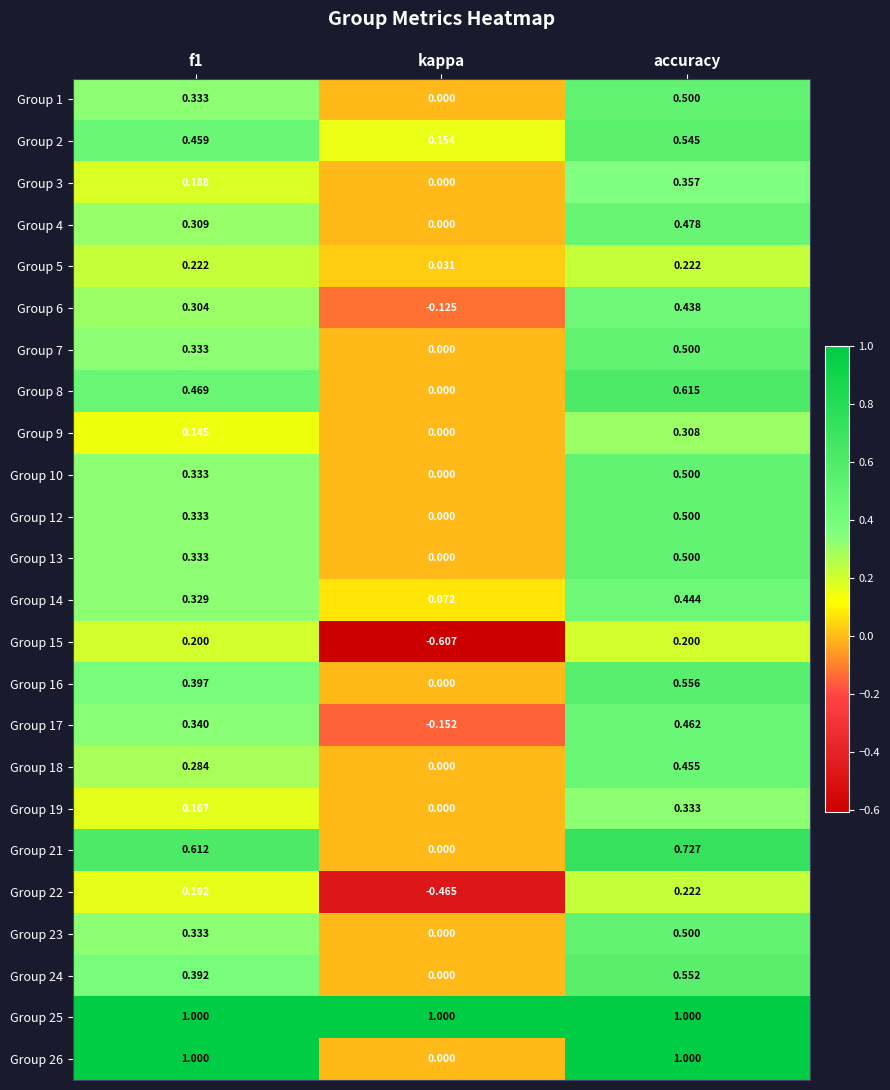

At which category is the sum across all series the highest?

accuracy